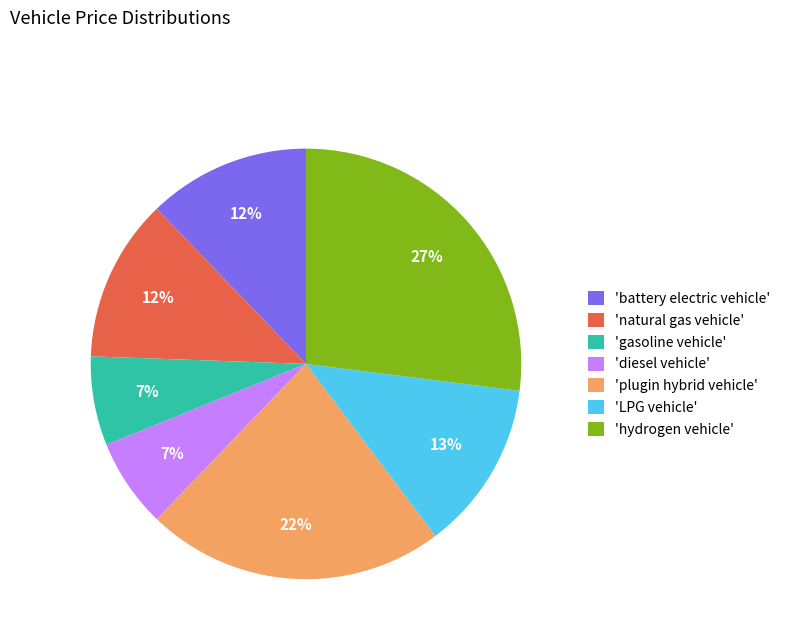

Is the sum of 'battery electric vehicle' and 'natural gas vehicle' greater than half?

No